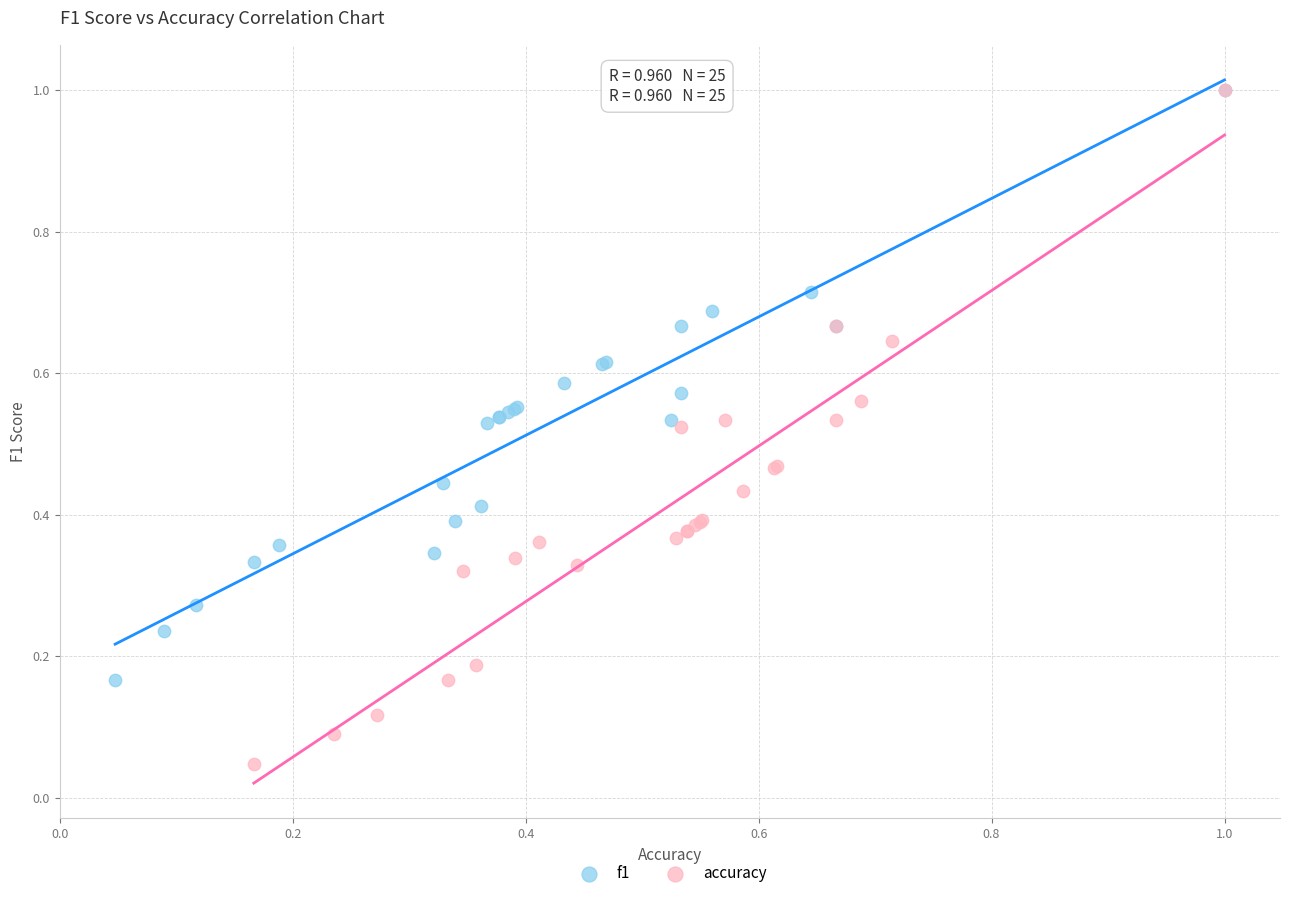

Which series contains the lowest Y value?

accuracy